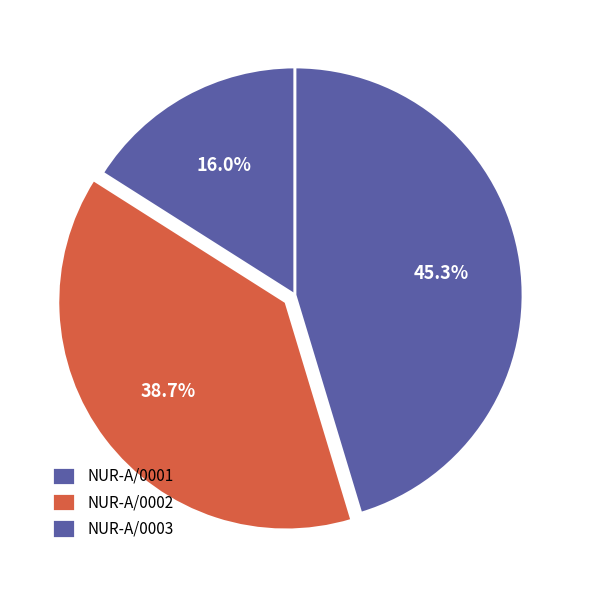

To the nearest percent, what is the combined percentage of NUR-A/0001 and NUR-A/0002?

55%